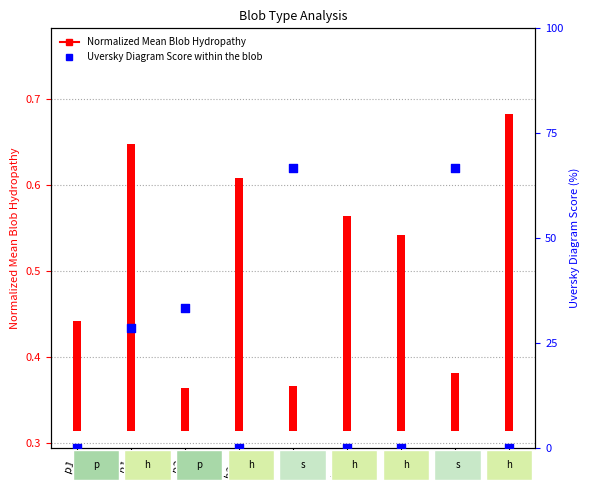

Which series reaches the minimum Y coordinate?

Uversky Diagram Score (%) within the blob